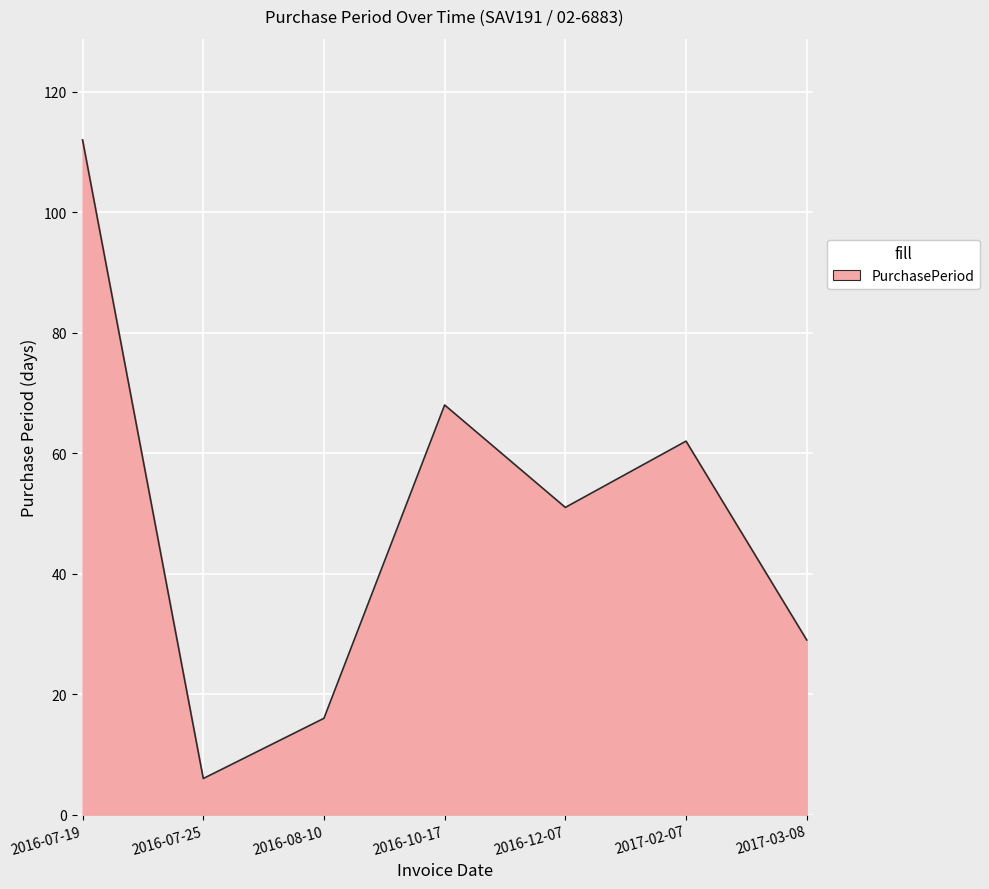

True or false: the data shows 32 at 2016-12-07.

False